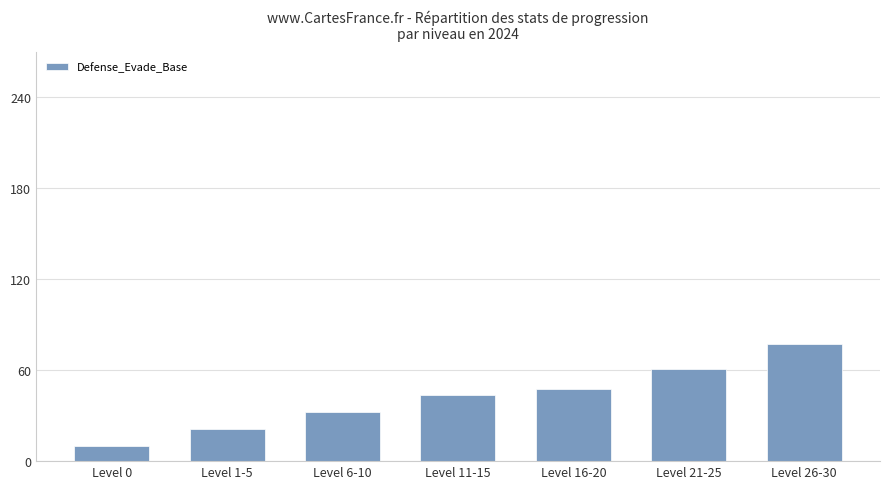

What is the label of the 4th bar from the left?

Level 11-15